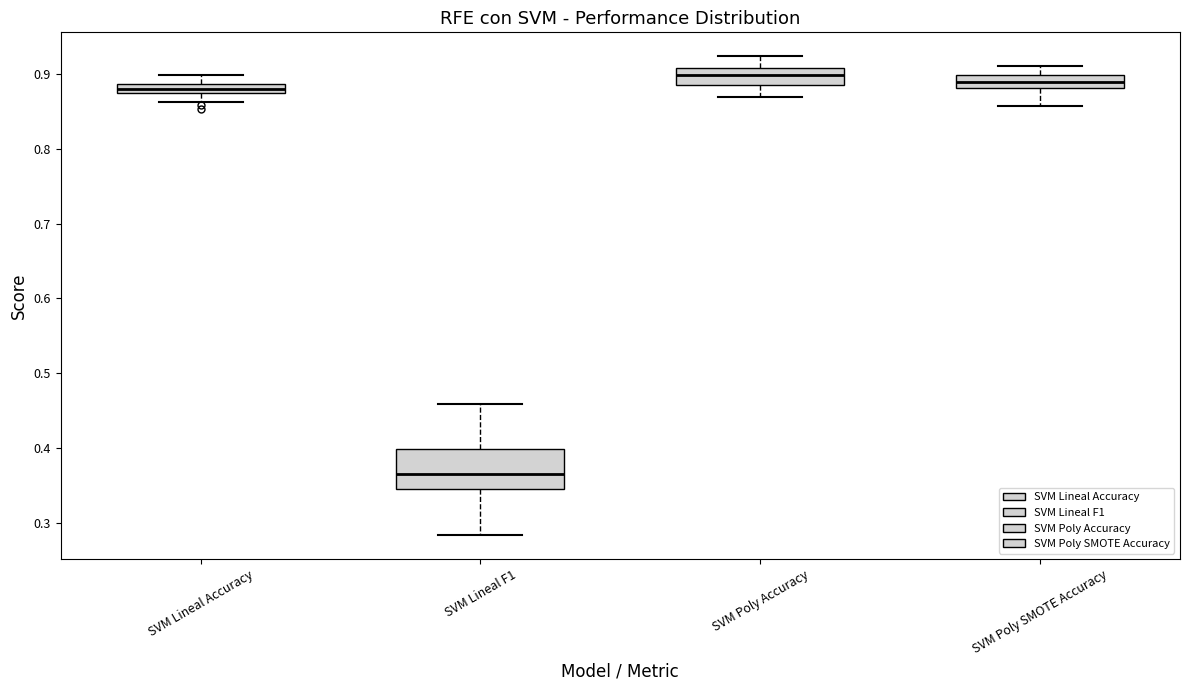

Where does the upper whisker of the box for SVM Poly Accuracy end on the y-axis? The values are not printed on the chart, so give them approximately, as read against the axis.

0.92